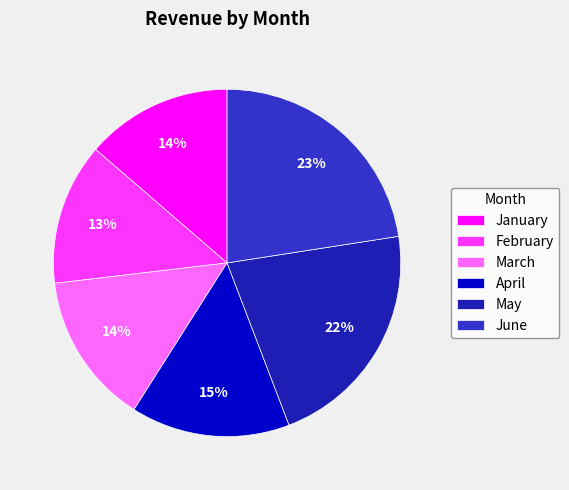

Is there any slice that represents more than half of the pie?

No